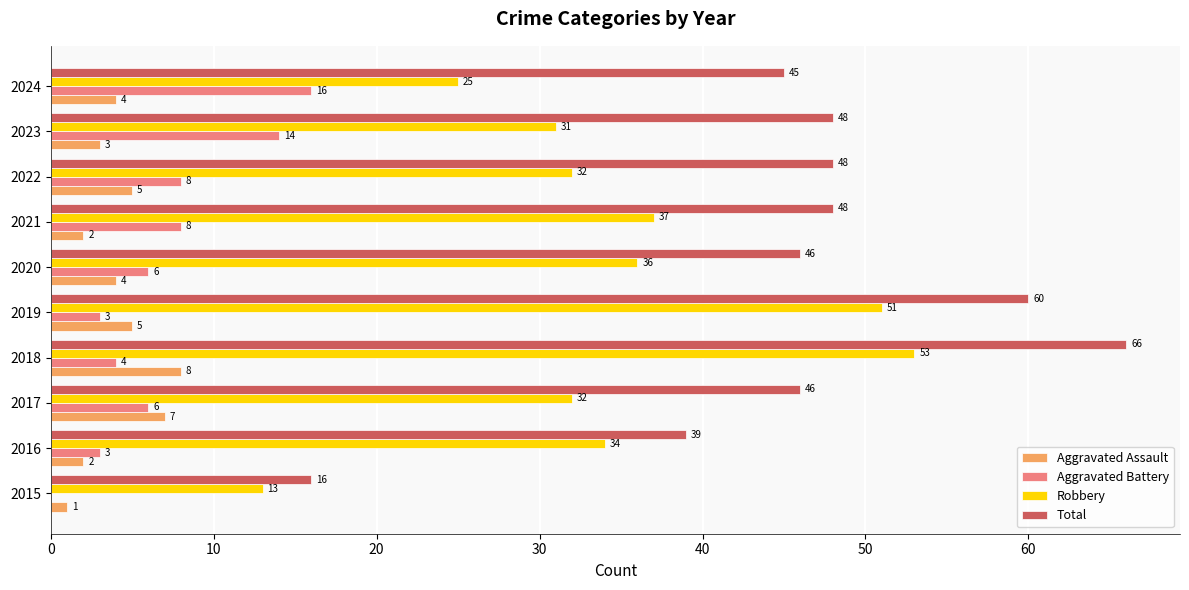

Between 2022 and 2024, which series saw the biggest shift?

Aggravated Battery